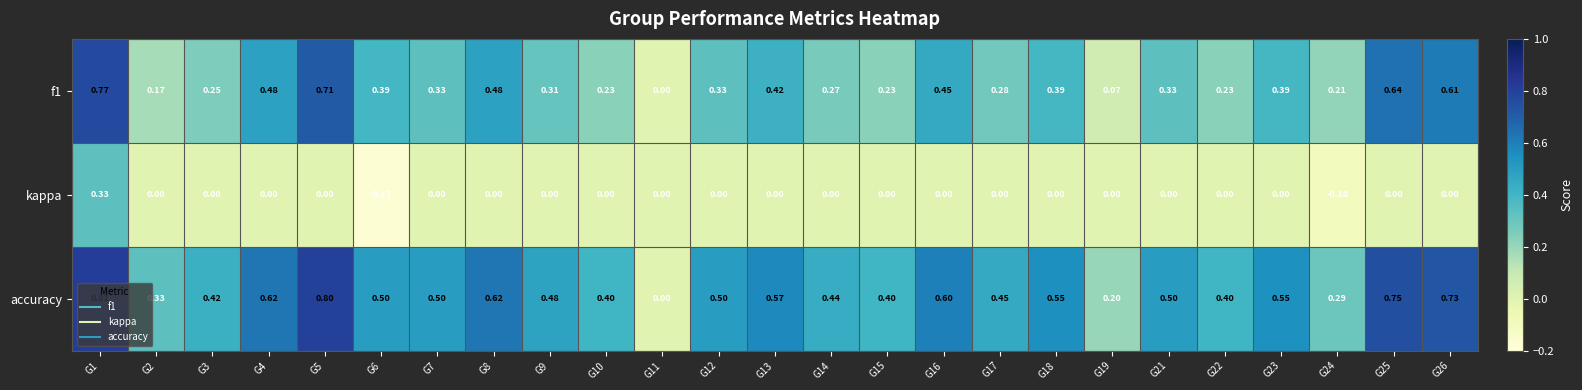

What is the total value across all series at G25?

1.4